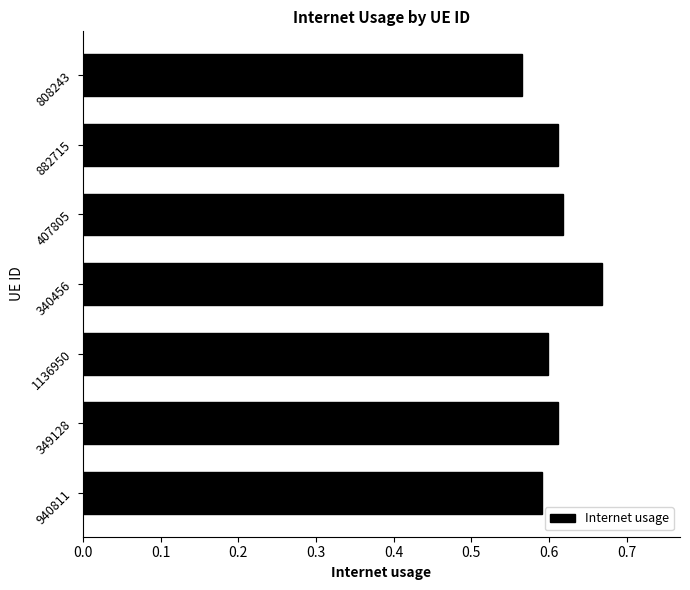

What is the sum of all values?

4.3